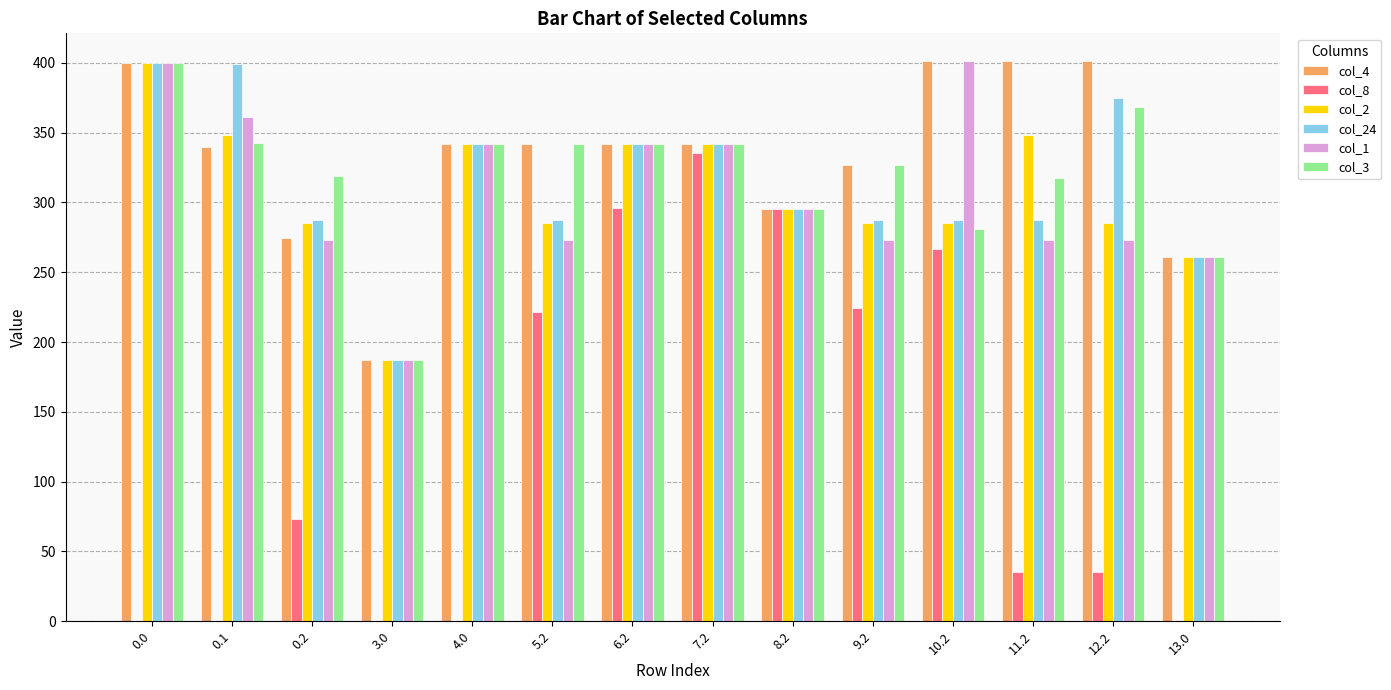

At which label is col_2 closest to 293?

8.2